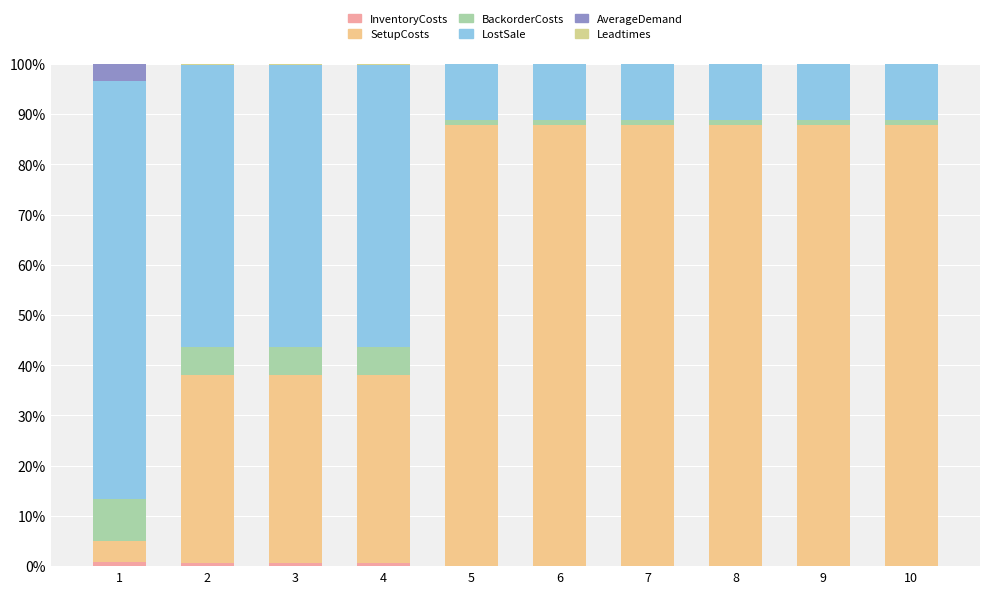

How many distinct data groups are displayed?

6